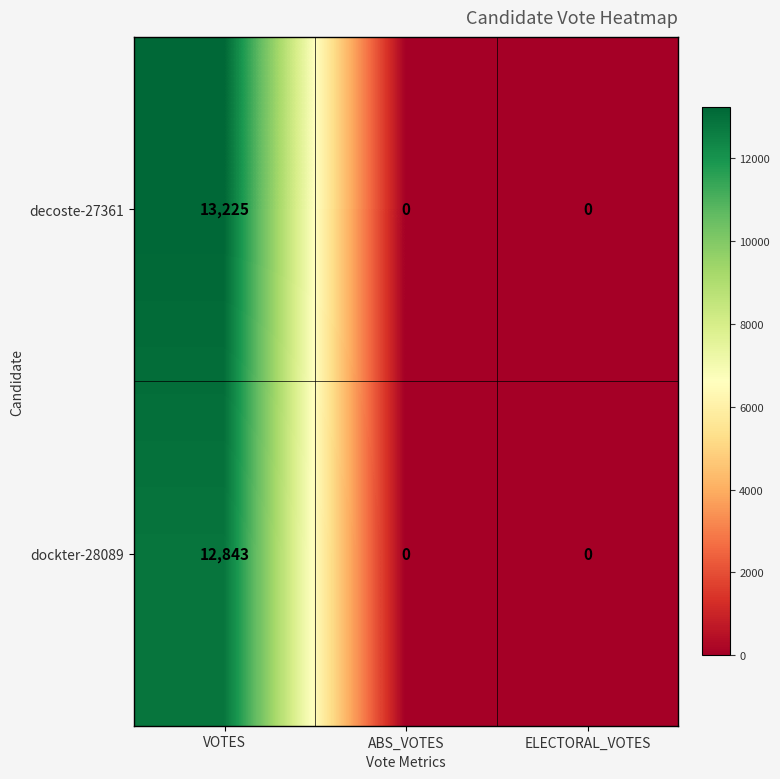

What is the approximate value of decoste-27361 at VOTES, to the nearest 100?

13200